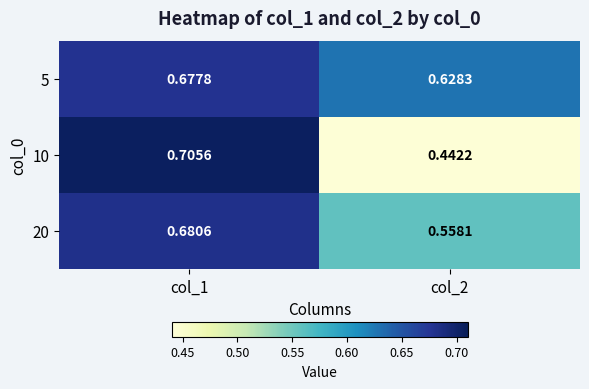

Is the value of 10 at col_2 greater than the value of 20 at col_2?

No